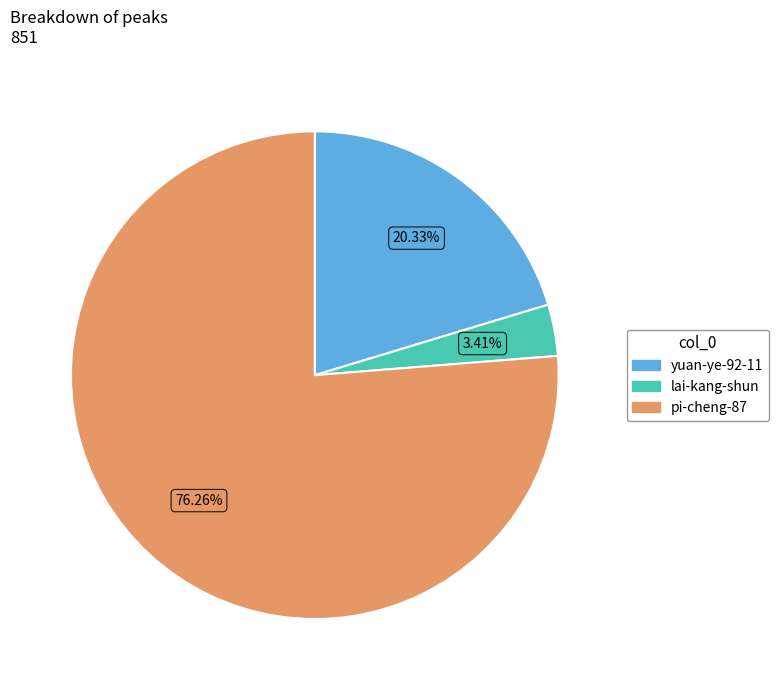

Between pi-cheng-87 and lai-kang-shun, which is larger?

pi-cheng-87